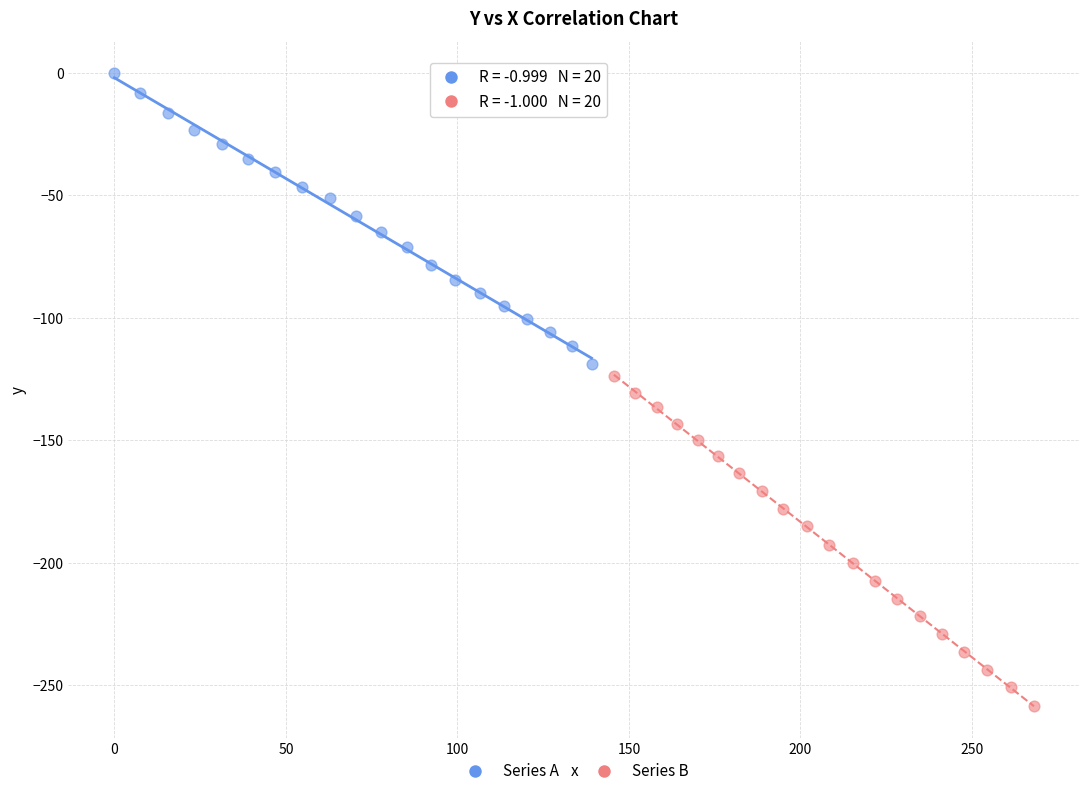

Which series has the largest Y range (max minus min)?

Series B